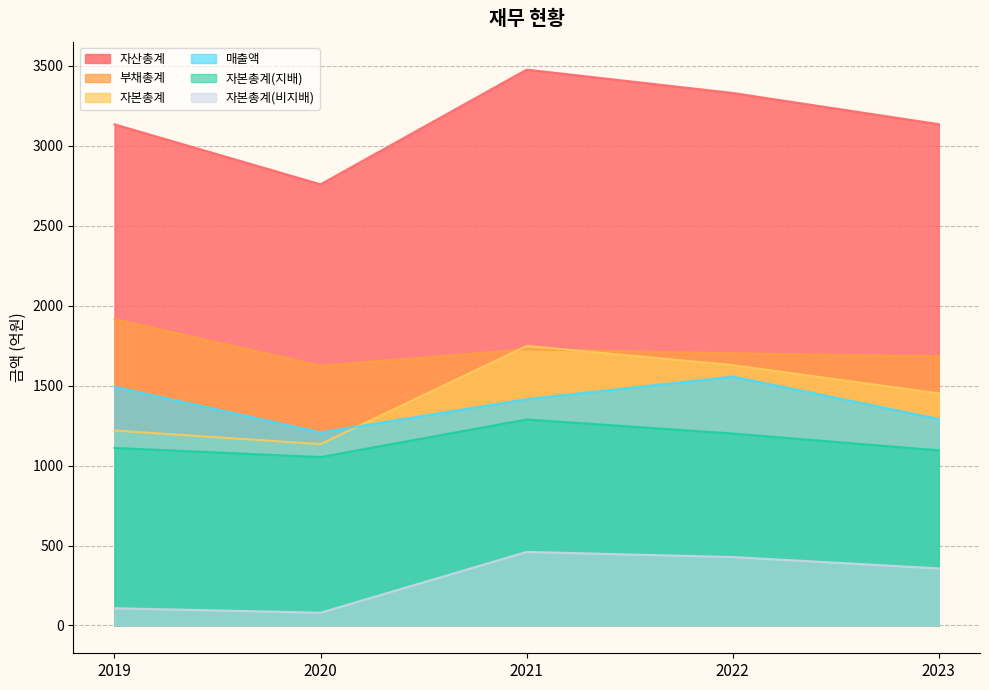

Rank the categories by 부채총계 value from lowest to highest.

2020, 2023, 2022, 2021, 2019